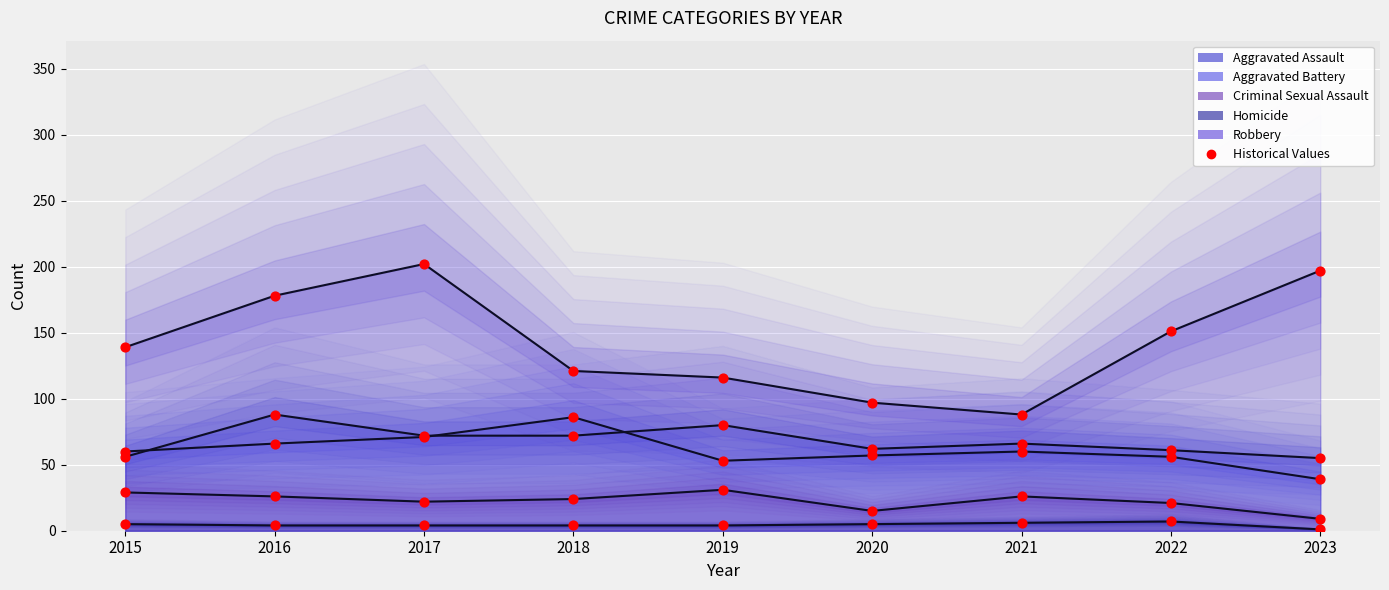

Approximately how many times larger is the value at 2021 compared to 2017?

0.9